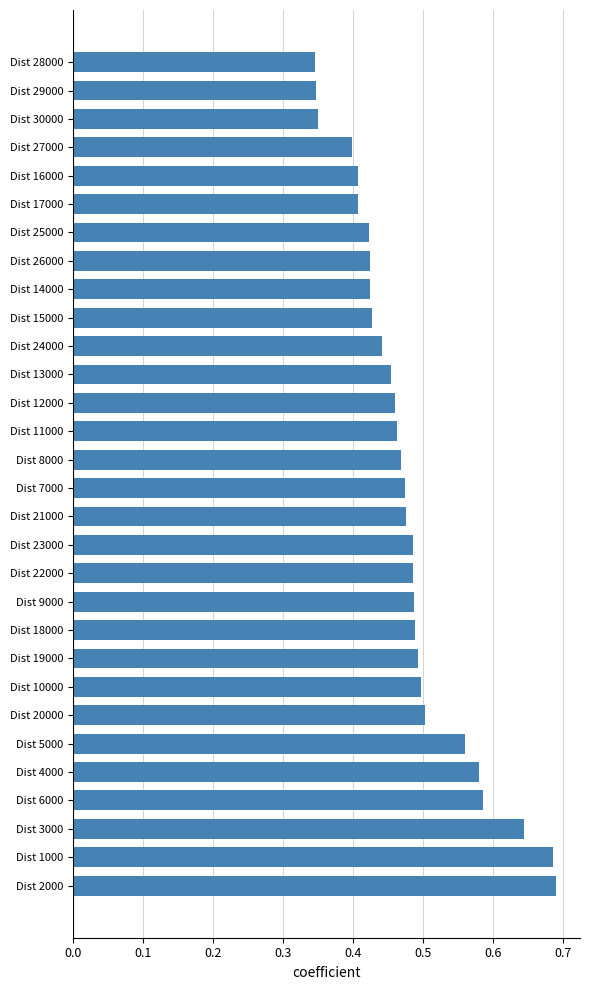

Between Dist 5000 and Dist 1000, which is larger?

Dist 1000